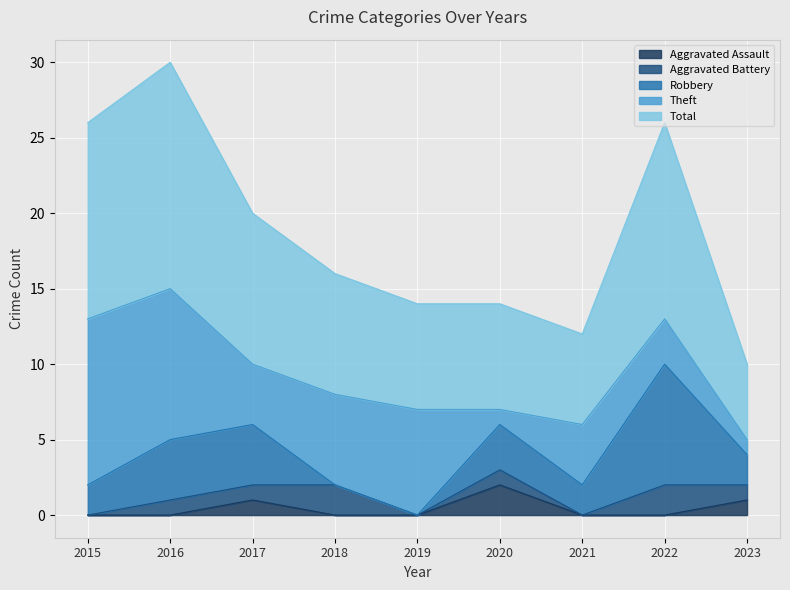

Where is the first local maximum for Aggravated Assault?

2017